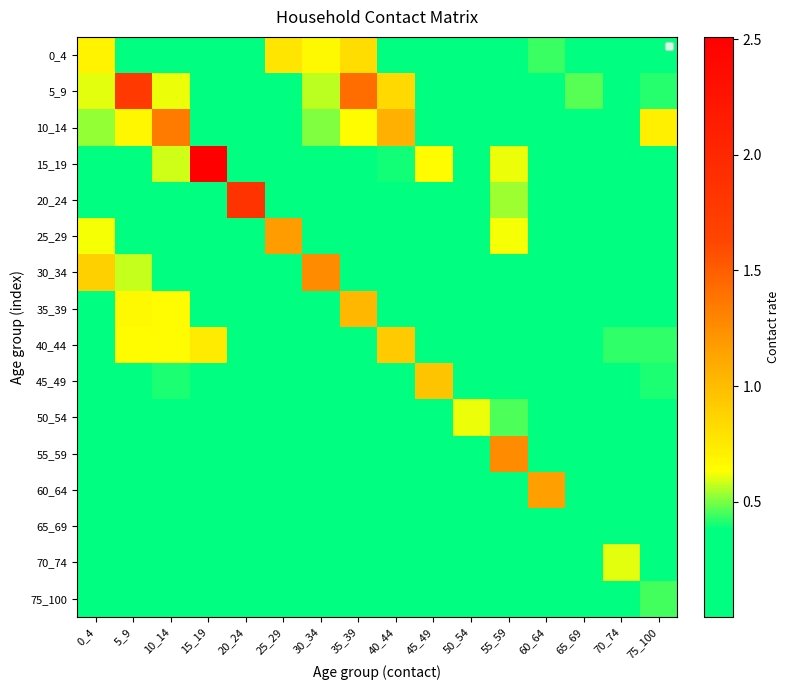

Which series has the largest total across all categories?

5_9